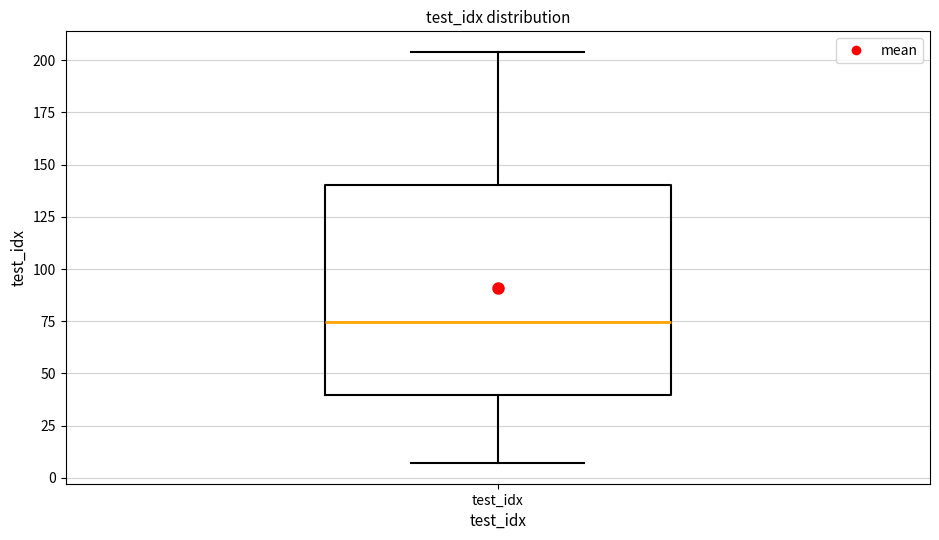

Where does the lower whisker of the box for test_idx end on the y-axis? The values are not printed on the chart, so give them approximately, as read against the axis.

5